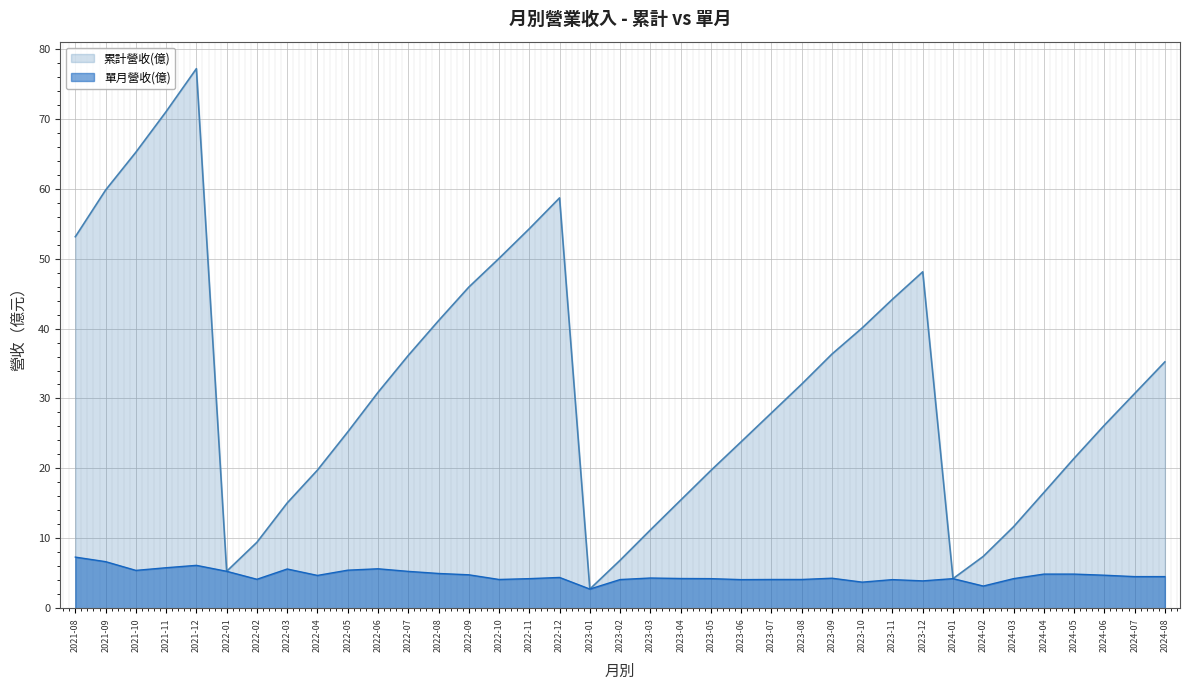

What value does the 單月營收(億) series have at 2024-03?

4.2